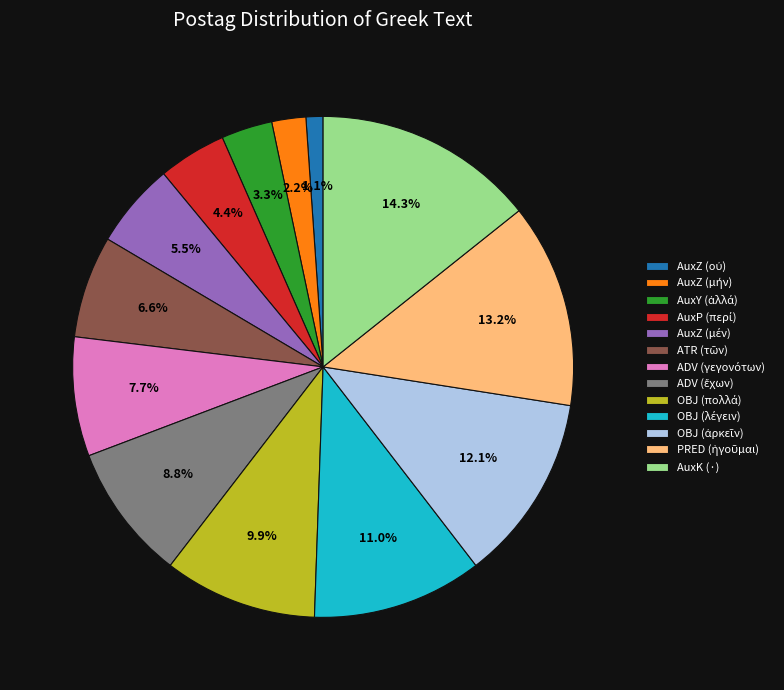

Which category has the biggest portion of the pie?

AuxK (·)